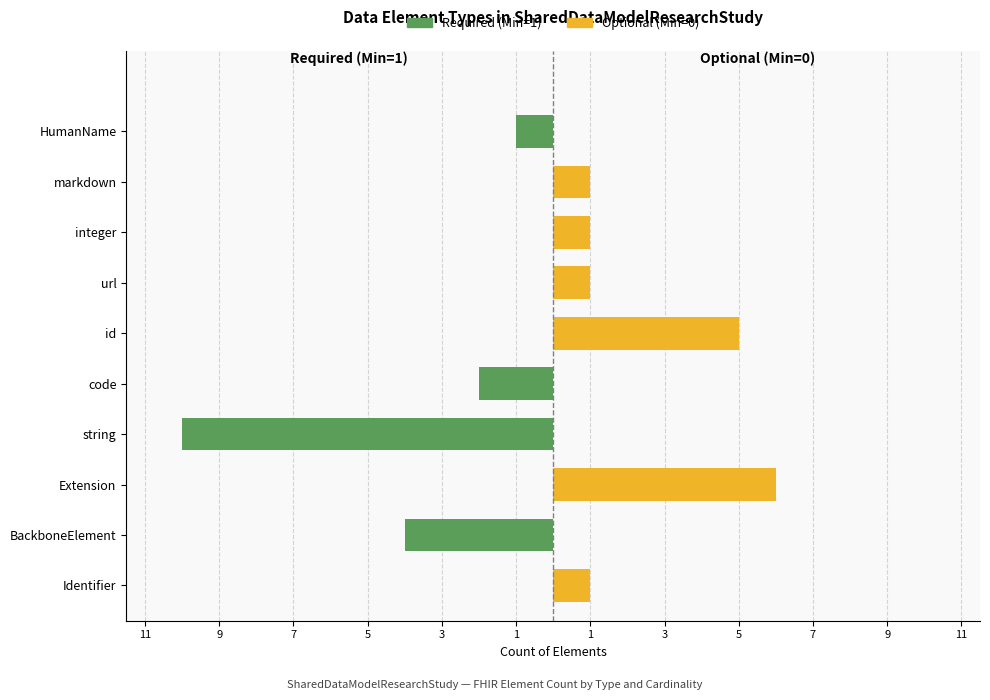

The value of Min=0 (Optional) at 1 is 1. True or false?

True